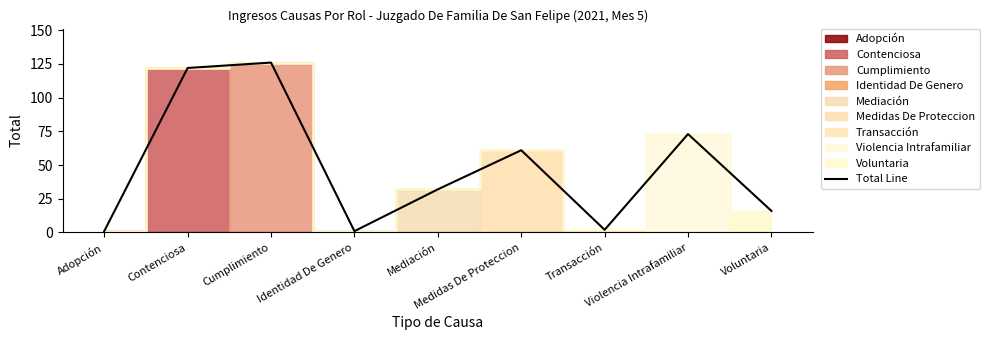

The chart shows a value of 1 at Adopción. True or false?

False